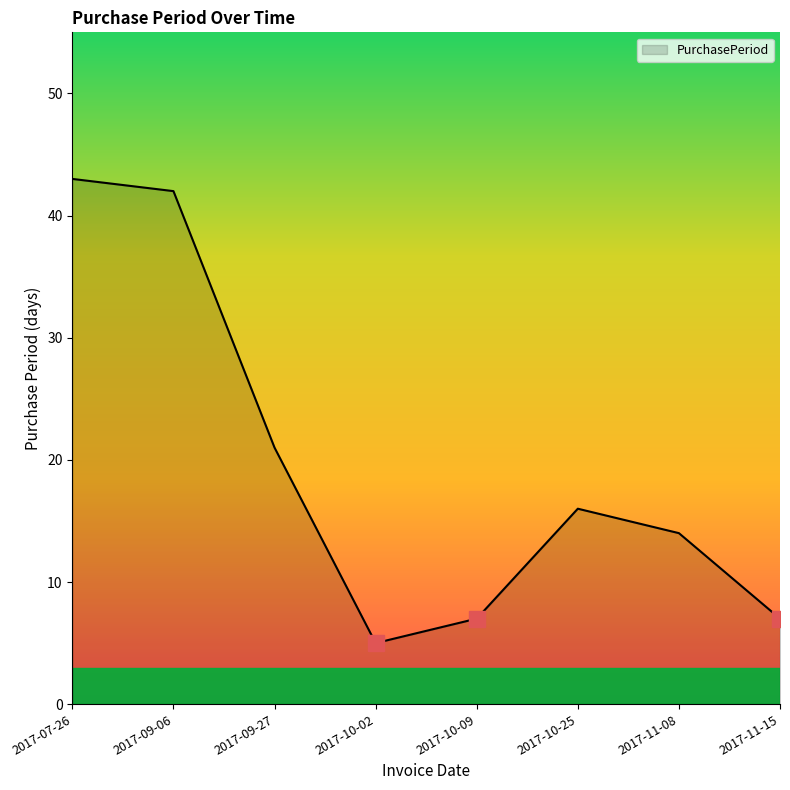

What position from the left is 2017-09-27?

3